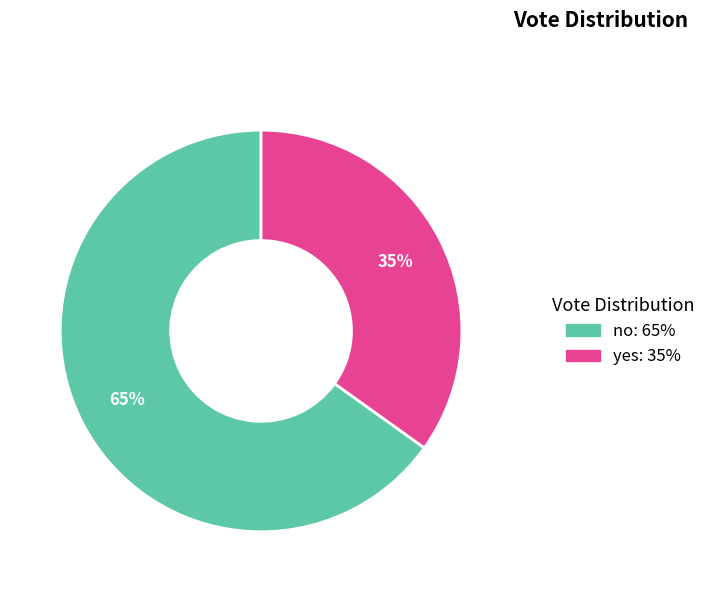

To the nearest percent, what is the combined percentage of no and yes?

100%